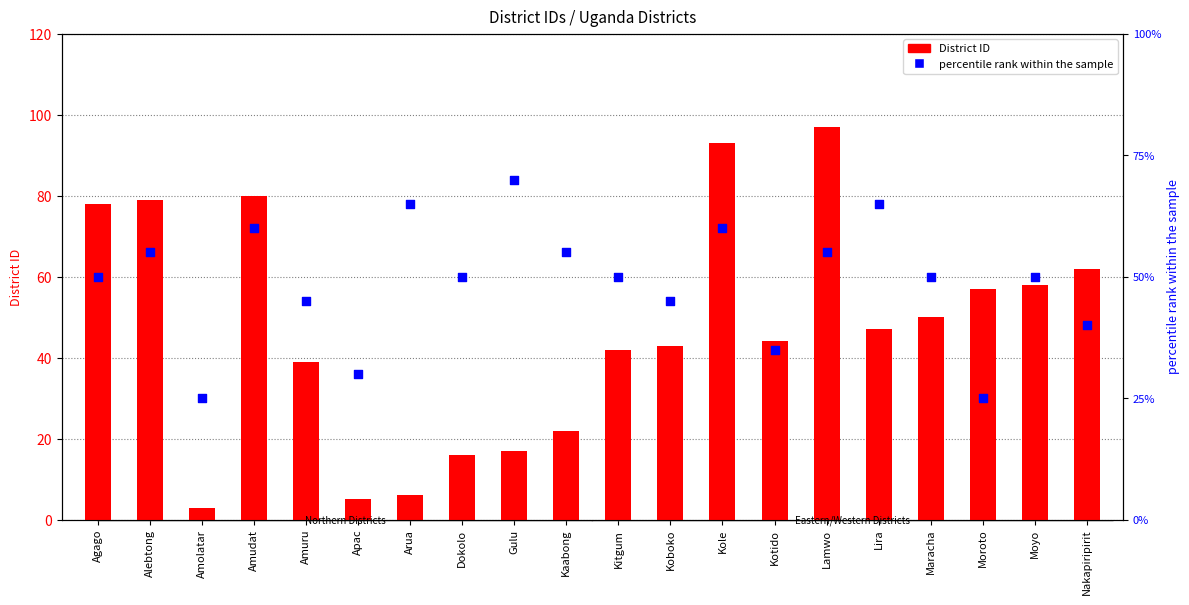

Which series has the largest Y range (max minus min)?

District ID